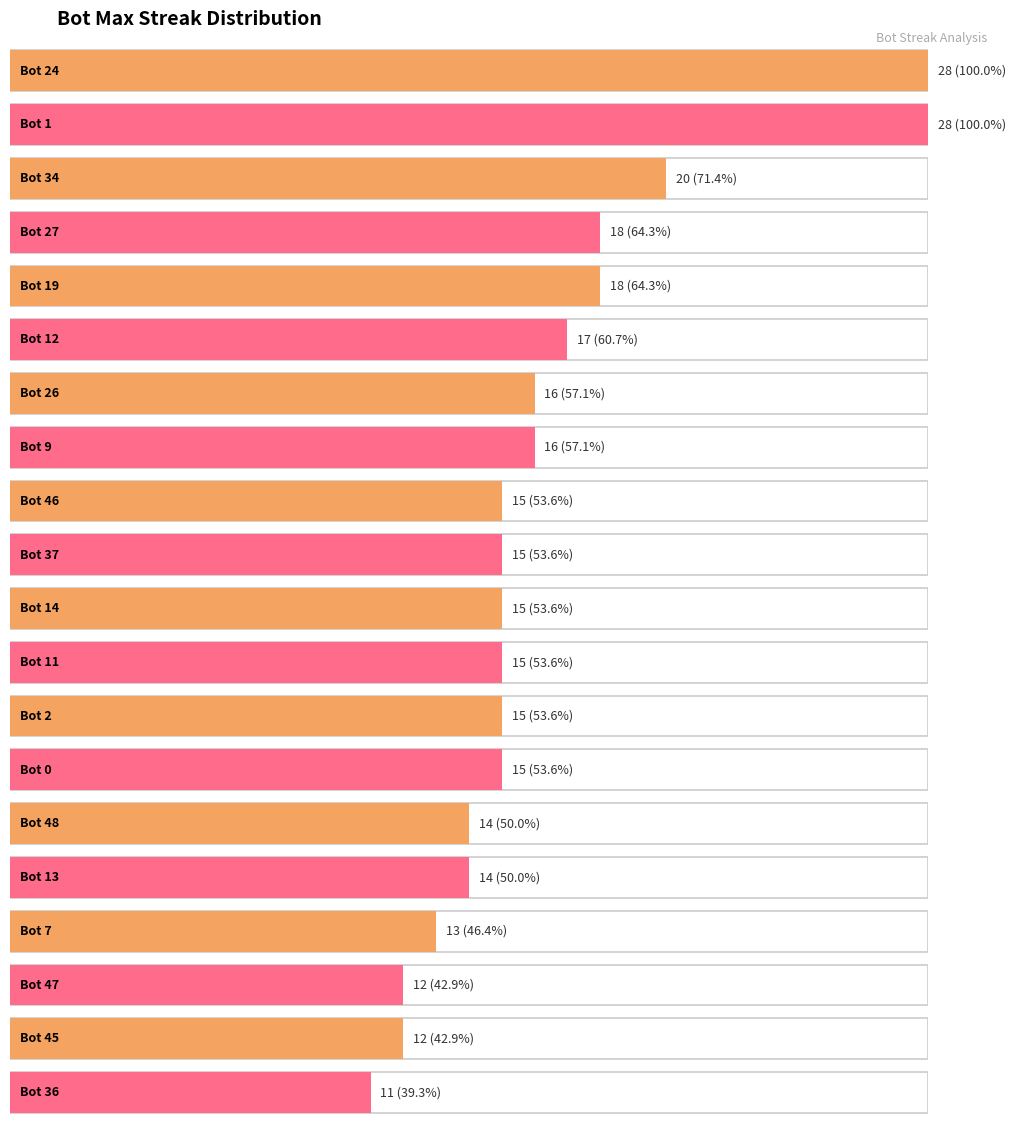

What is the difference between the values at 2 and 47?

3